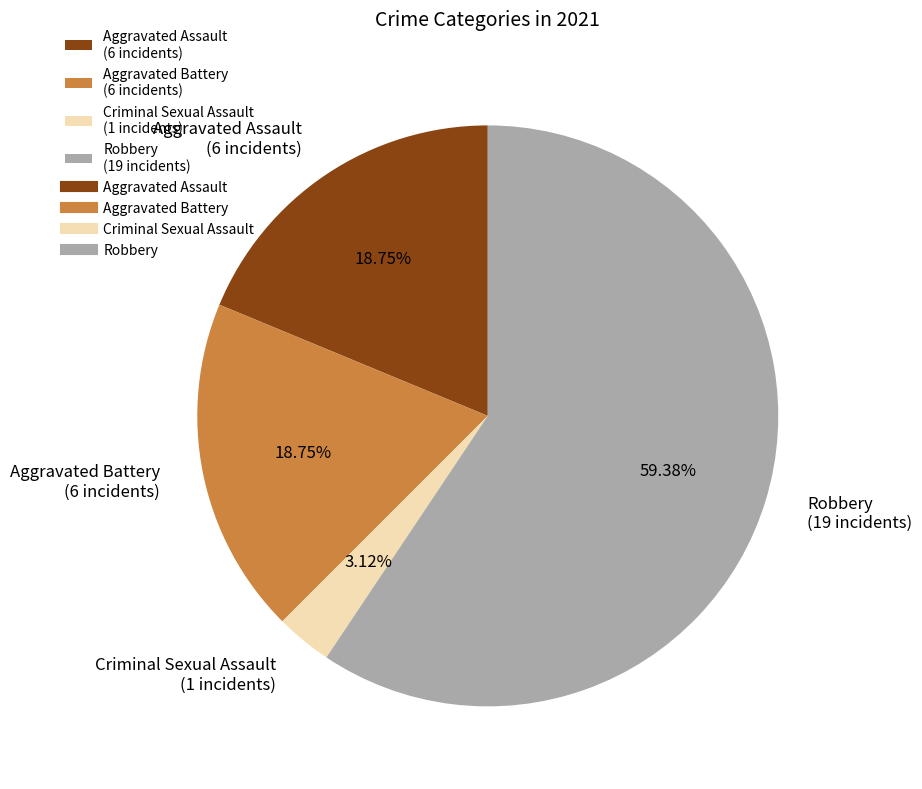

The Robbery slice represents 74% of the pie. True or false?

False